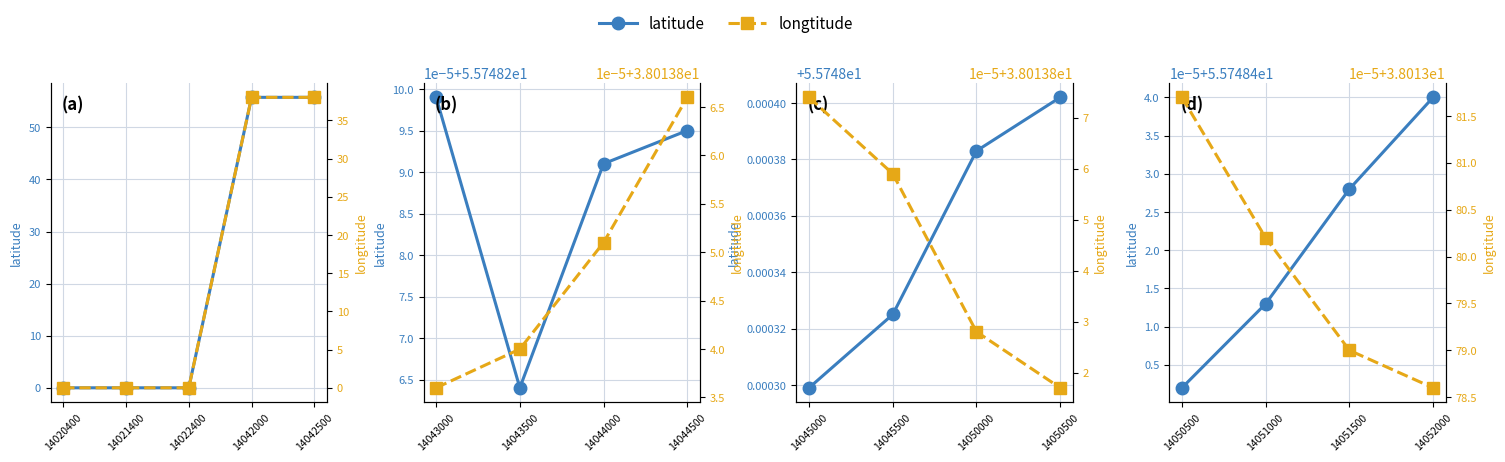

How many lines are shown in the chart?

2